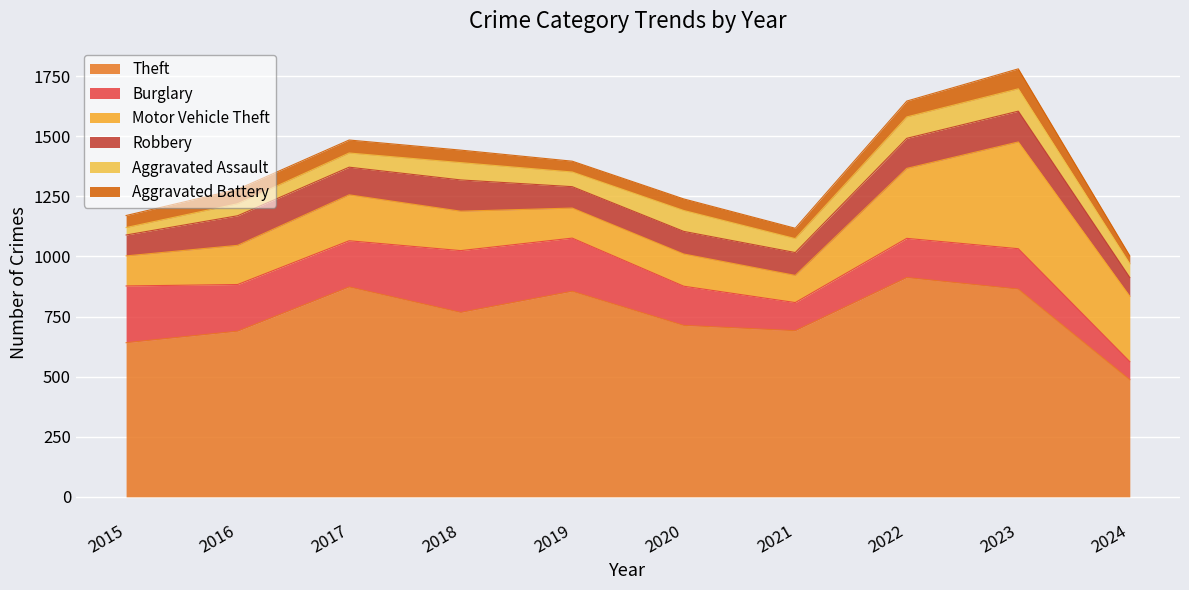

What is the value of the Burglary point at the 9th from the left?

168